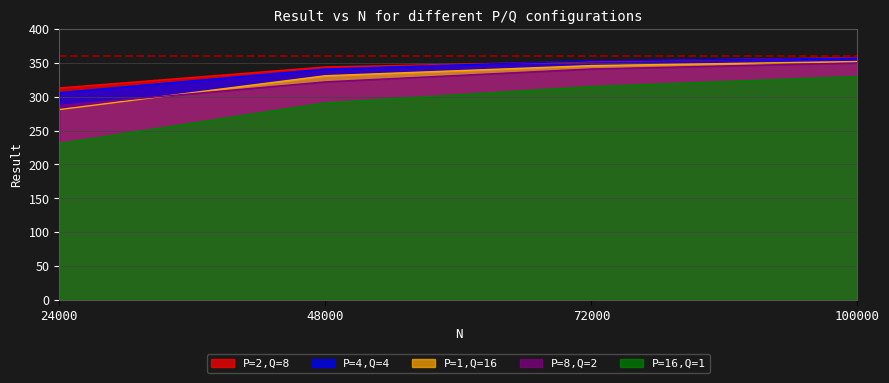

How many lines are shown in the chart?

5